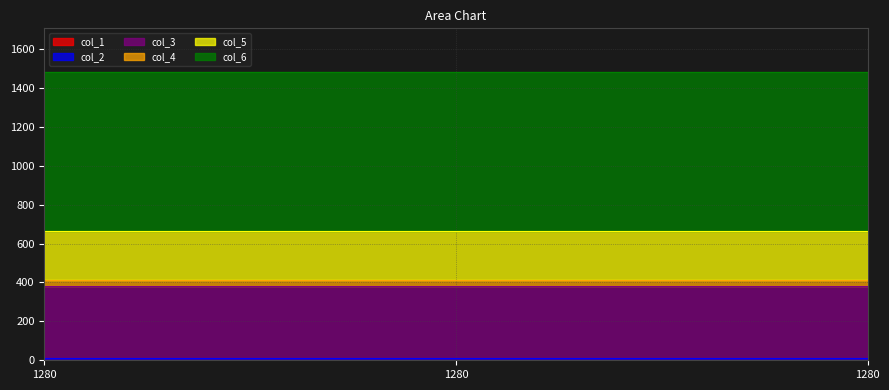

True or false: col_2 has a value of 4 at 1280.

False